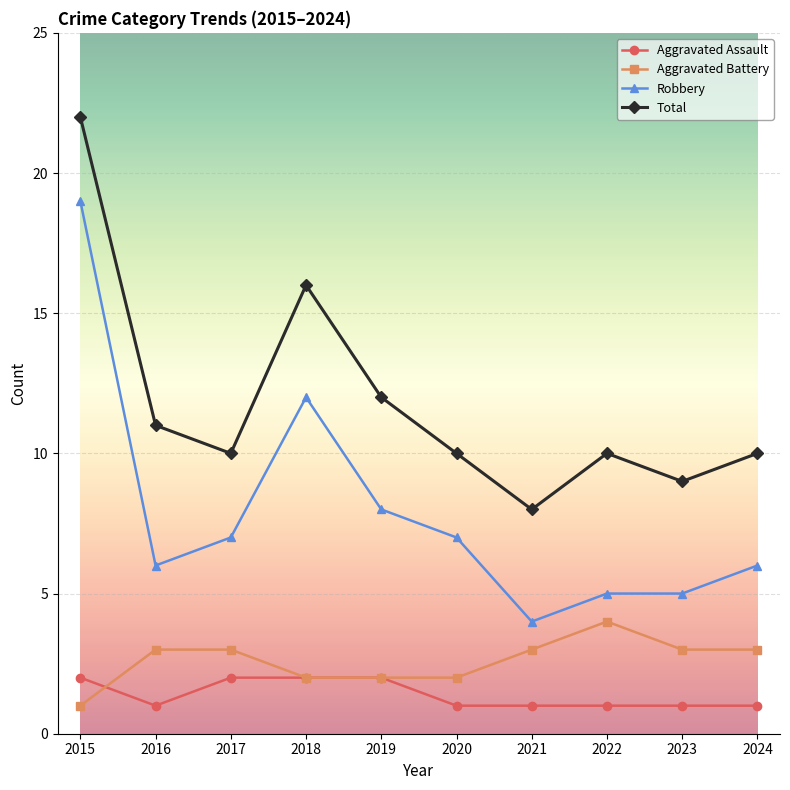

Which series changed the most between 2016 and 2024?

Total